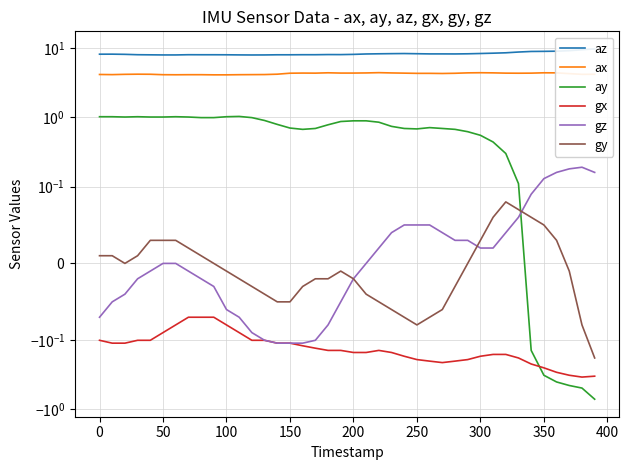

Reading left to right, what are all the values shown in this chart?

az: 8.2	8.2	8.1	8.0	8.0	8.0	8.0	8.0	8.0	8.0	8.0	8.0	8.0	8.0	8.0	8.0	8.0	8.0	8.1	8.1	8.1	8.2	8.3	8.3	8.3	8.3	8.2	8.2	8.2	8.3	8.4	8.4	8.6	8.8	8.9	9.0	9.0	9.2	9.5	9.8
ax: 4.2	4.1	4.2	4.2	4.2	4.1	4.1	4.1	4.1	4.1	4.1	4.1	4.1	4.2	4.2	4.3	4.4	4.3	4.4	4.4	4.4	4.4	4.4	4.4	4.3	4.3	4.3	4.3	4.3	4.4	4.4	4.4	4.3	4.3	4.3	4.4	4.4	4.3	4.2	4.2
ay: 1.0	1.0	1.0	1.0	1.0	1.0	1.0	1.0	1.0	1.0	1.0	1.0	1.0	0.9	0.8	0.7	0.7	0.7	0.8	0.9	0.9	0.9	0.8	0.7	0.7	0.7	0.7	0.7	0.7	0.6	0.6	0.4	0.3	0.1	-0.1	-0.3	-0.4	-0.5	-0.5	-0.7
gx: -0.1	-0.1	-0.1	-0.1	-0.1	-0.1	-0.1	-0.1	-0.1	-0.1	-0.1	-0.1	-0.1	-0.1	-0.1	-0.1	-0.1	-0.1	-0.1	-0.1	-0.1	-0.1	-0.1	-0.1	-0.2	-0.2	-0.2	-0.2	-0.2	-0.2	-0.2	-0.2	-0.2	-0.2	-0.2	-0.2	-0.3	-0.3	-0.3	-0.3
gz: -0.1	-0.1	-0.0	-0.0	-0.0	-0.0	-0.0	-0.0	-0.0	-0.0	-0.1	-0.1	-0.1	-0.1	-0.1	-0.1	-0.1	-0.1	-0.1	-0.1	-0.0	0.0	0.0	0.0	0.1	0.1	0.1	0.0	0.0	0.0	0.0	0.0	0.0	0.1	0.1	0.1	0.2	0.2	0.2	0.2
gy: 0.0	0.0	0.0	0.0	0.0	0.0	0.0	0.0	0.0	0.0	-0.0	-0.0	-0.0	-0.0	-0.1	-0.1	-0.0	-0.0	-0.0	-0.0	-0.0	-0.0	-0.1	-0.1	-0.1	-0.1	-0.1	-0.1	-0.0	-0.0	0.0	0.1	0.1	0.1	0.1	0.1	0.0	-0.0	-0.1	-0.2